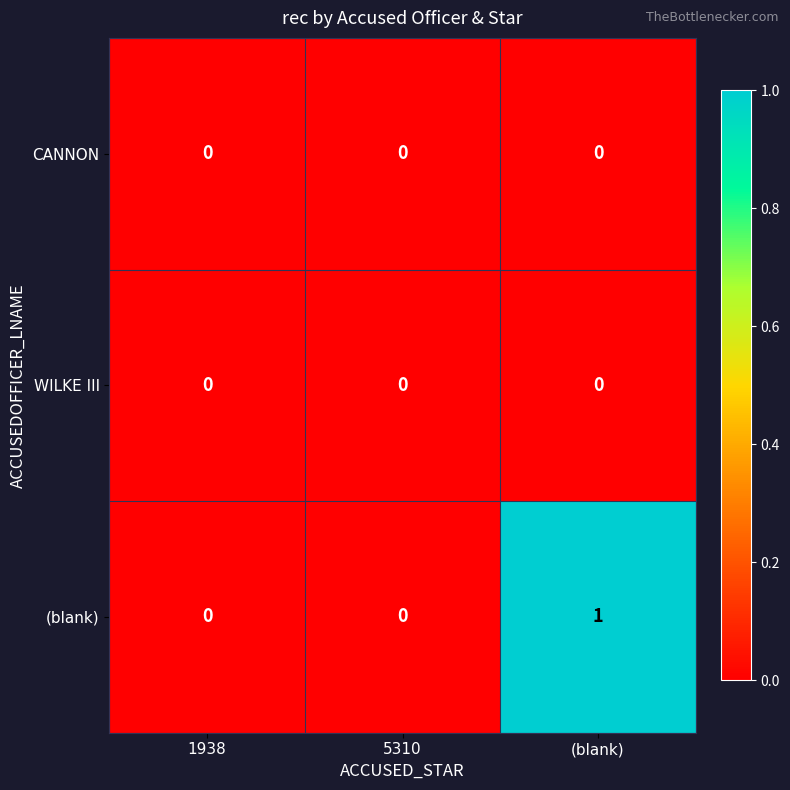

Which series changed the most between 5310 and (blank)?

(blank)